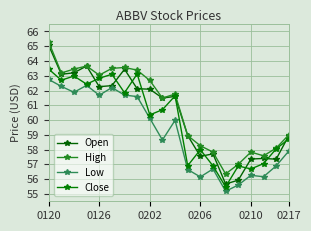

Where is the first local minimum for Open?

0126